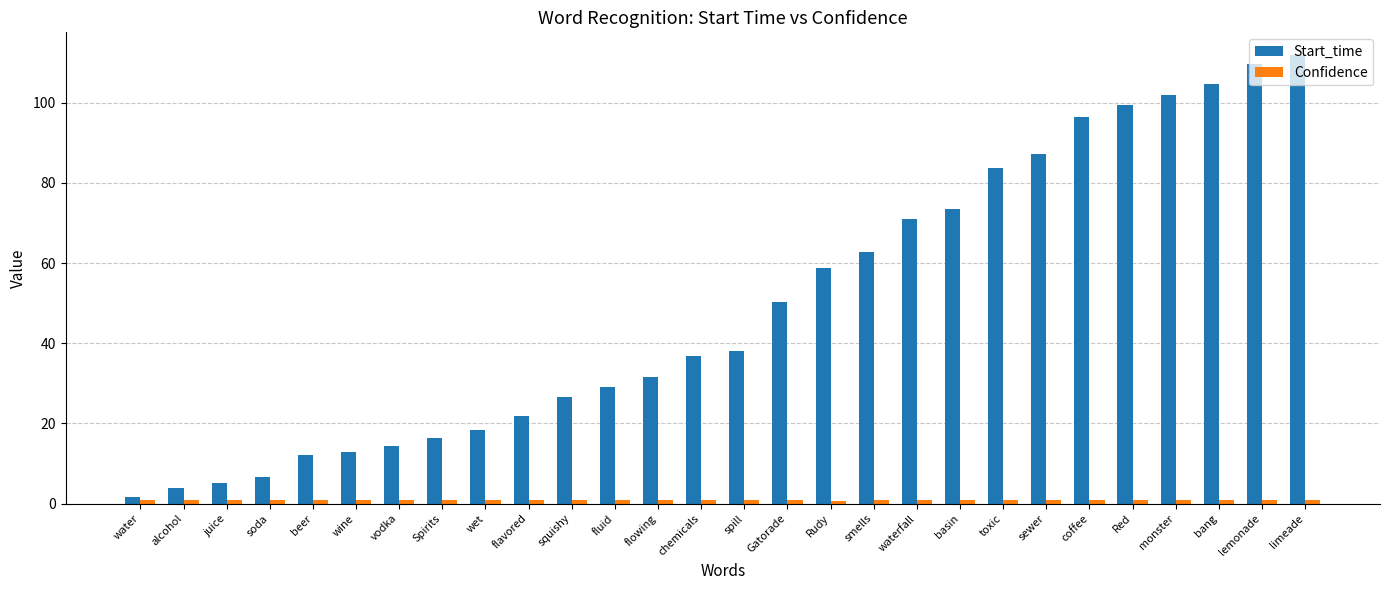

Where is Start_time nearest to the value 56?

Rudy